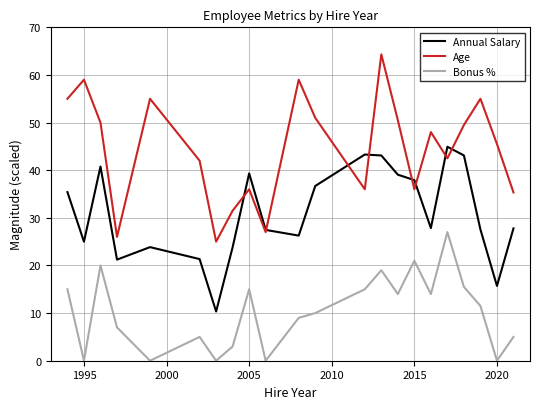

True or false: Age has more than 0 points higher than both neighbors.

True